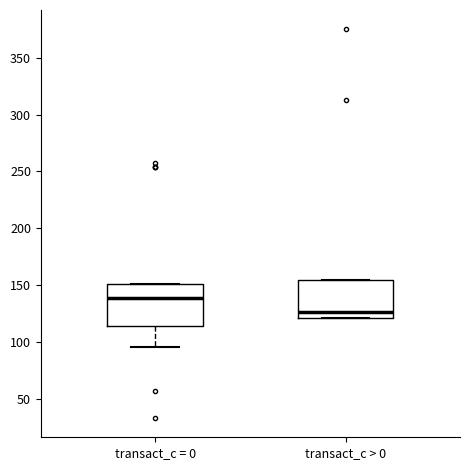

Reading left to right, transcribe this box plot: for each box, give where its median line is, the range the box spans, and where its two whiskers end, as read against the y-axis. The values are not printed on the chart, so give them approximately, as read against the axis.

transact_c = 0: median 140, box 115 to 150, whiskers 95 to 150
transact_c > 0: median 125, box 120 to 155, whiskers 120 to 155